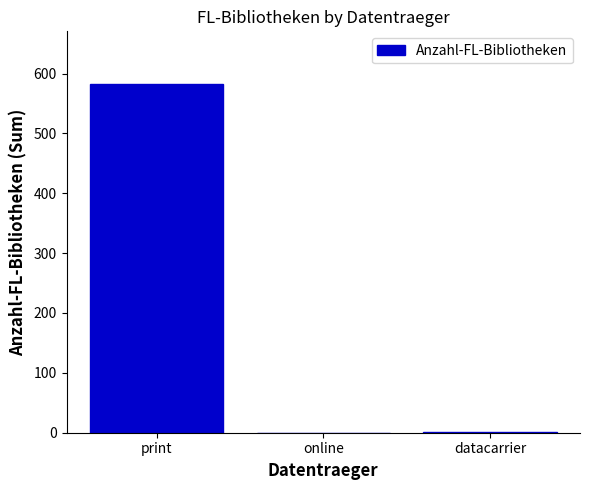

Read the value at print.

583